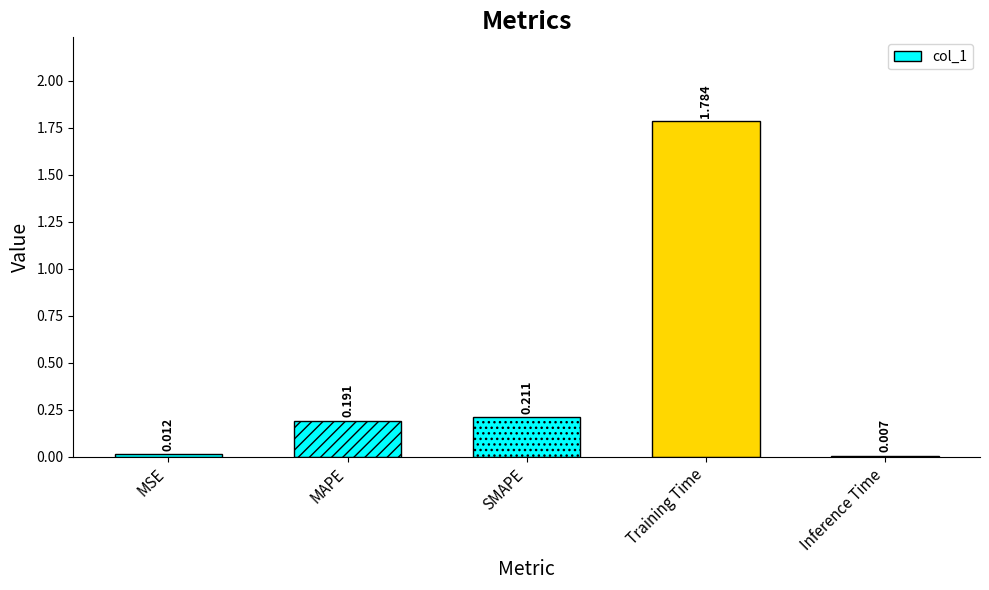

Where is the data nearest to the value 0?

Inference Time